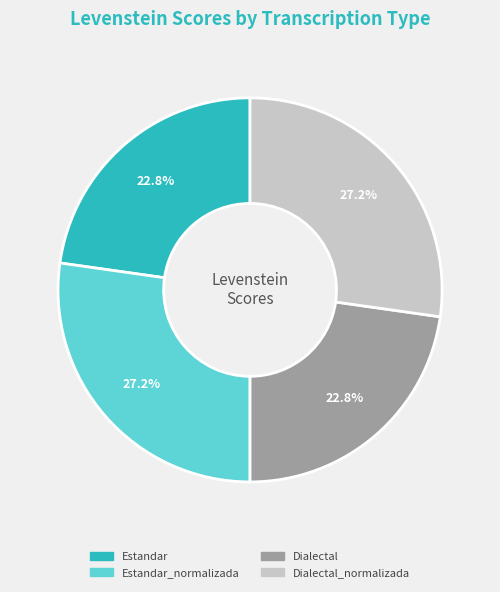

Is there a majority slice in this chart?

No